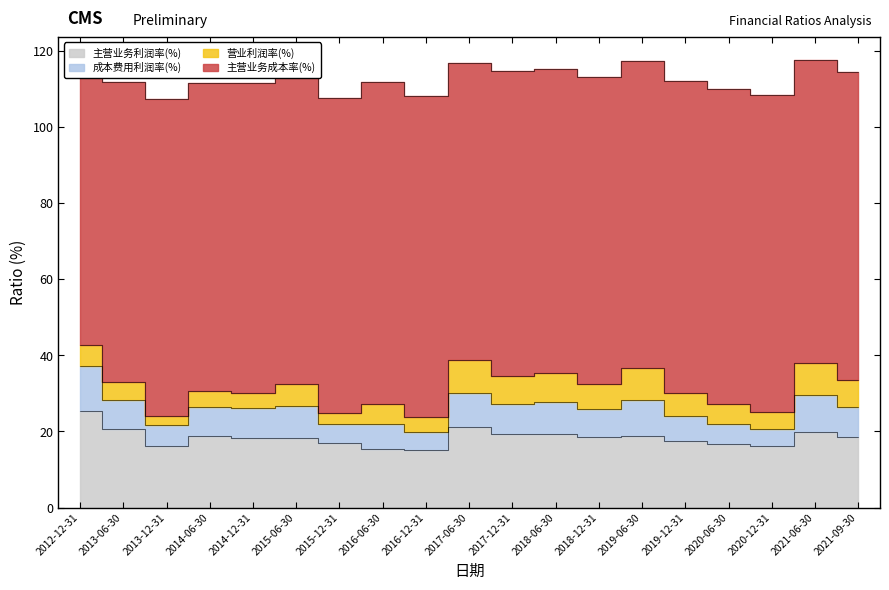

Reading left to right, transcribe all the data shown in this chart.

主营业务利润率(%): 2012-12-31=25.4	2013-06-30=20.6	2013-12-31=16.3	2014-06-30=18.9	2014-12-31=18.4	2015-06-30=18.2	2015-12-31=16.9	2016-06-30=15.4	2016-12-31=15.0	2017-06-30=21.1	2017-12-31=19.2	2018-06-30=19.5	2018-12-31=18.5	2019-06-30=18.8	2019-12-31=17.5	2020-06-30=16.8	2020-12-31=16.1	2021-06-30=19.9	2021-09-30=18.6
成本费用利润率(%): 2012-12-31=12.0	2013-06-30=7.8	2013-12-31=5.4	2014-06-30=7.6	2014-12-31=7.7	2015-06-30=8.6	2015-12-31=5.0	2016-06-30=6.6	2016-12-31=4.7	2017-06-30=9.1	2017-12-31=8.0	2018-06-30=8.3	2018-12-31=7.3	2019-06-30=9.4	2019-12-31=6.6	2020-06-30=5.3	2020-12-31=4.6	2021-06-30=9.7	2021-09-30=7.9
营业利润率(%): 2012-12-31=5.3	2013-06-30=4.6	2013-12-31=2.3	2014-06-30=4.0	2014-12-31=4.2	2015-06-30=5.6	2015-12-31=2.9	2016-06-30=5.3	2016-12-31=4.2	2017-06-30=8.5	2017-12-31=7.4	2018-06-30=7.6	2018-12-31=6.5	2019-06-30=8.5	2019-12-31=6.0	2020-06-30=5.1	2020-12-31=4.3	2021-06-30=8.5	2021-09-30=7.0
主营业务成本率(%): 2012-12-31=74.2	2013-06-30=79.0	2013-12-31=83.4	2014-06-30=80.9	2014-12-31=81.4	2015-06-30=81.6	2015-12-31=82.9	2016-06-30=84.5	2016-12-31=84.3	2017-06-30=78.2	2017-12-31=80.1	2018-06-30=79.9	2018-12-31=80.8	2019-06-30=80.6	2019-12-31=81.9	2020-06-30=82.8	2020-12-31=83.3	2021-06-30=79.6	2021-09-30=80.9